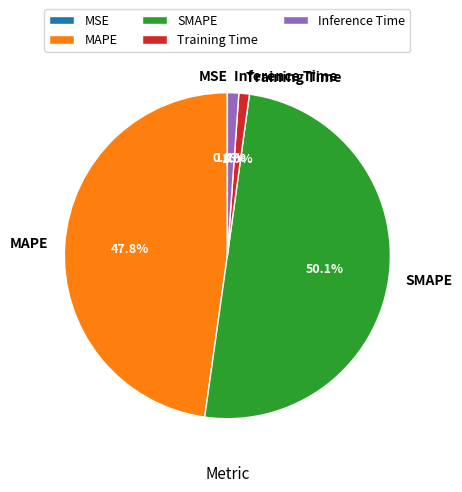

Which slice is the largest?

SMAPE